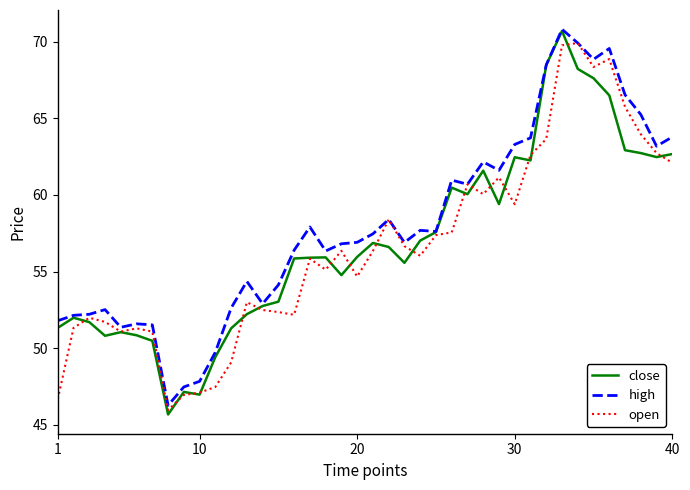

What are all the series names shown in the legend?

close, high, open